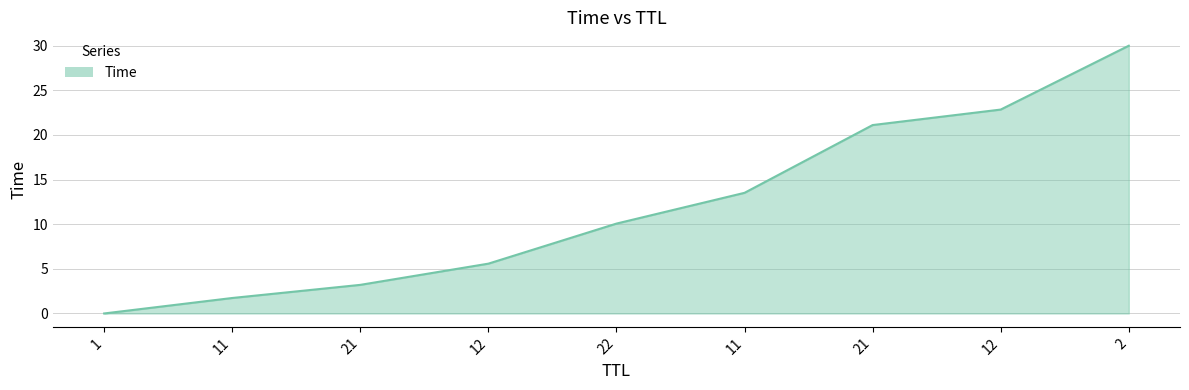

Reading left to right, extract all data points from this chart.

0.0	1.7	3.2	5.6	10.1	13.5	21.1	22.8	30.0